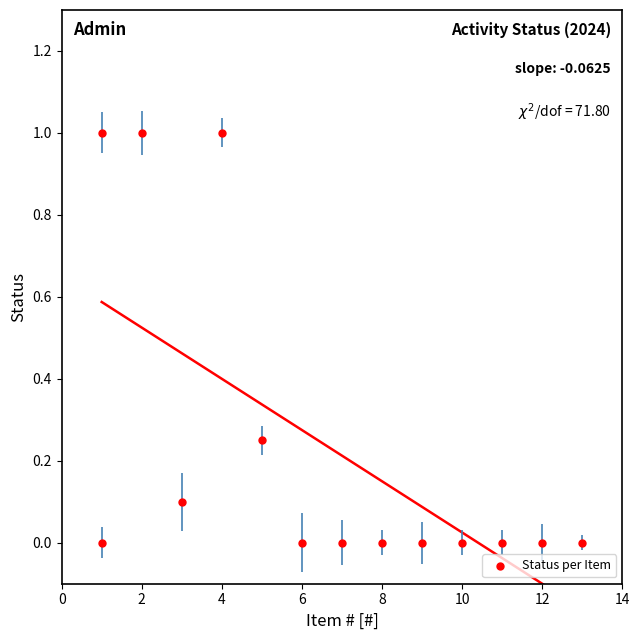

What is the range of Y values (max minus min)?

1.0